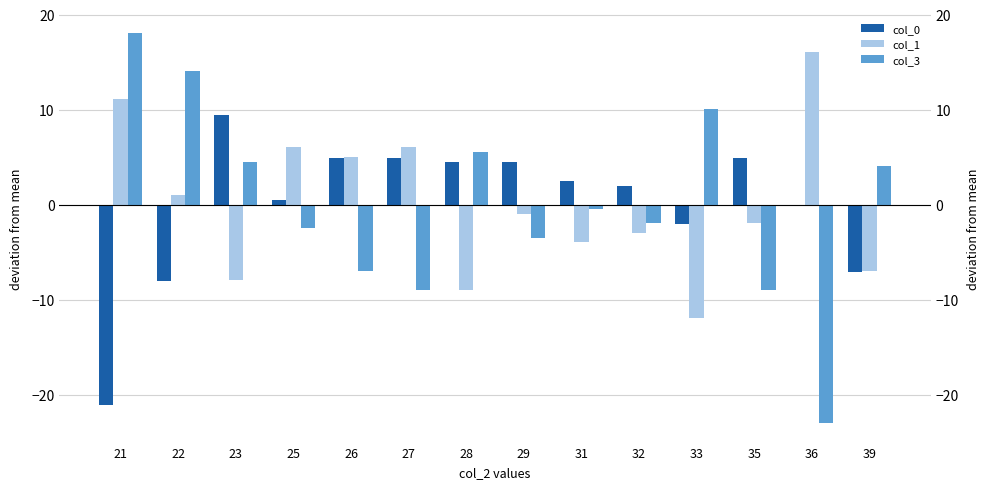

How many bars are there in each group?

3